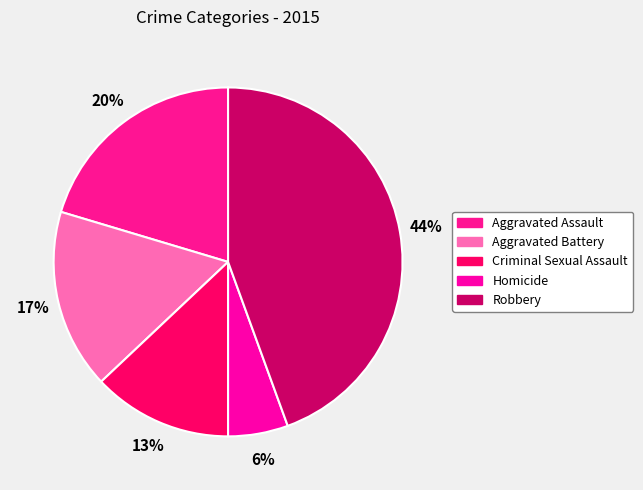

Rank the categories by value from lowest to highest.

Homicide, Criminal Sexual Assault, Aggravated Battery, Aggravated Assault, Robbery